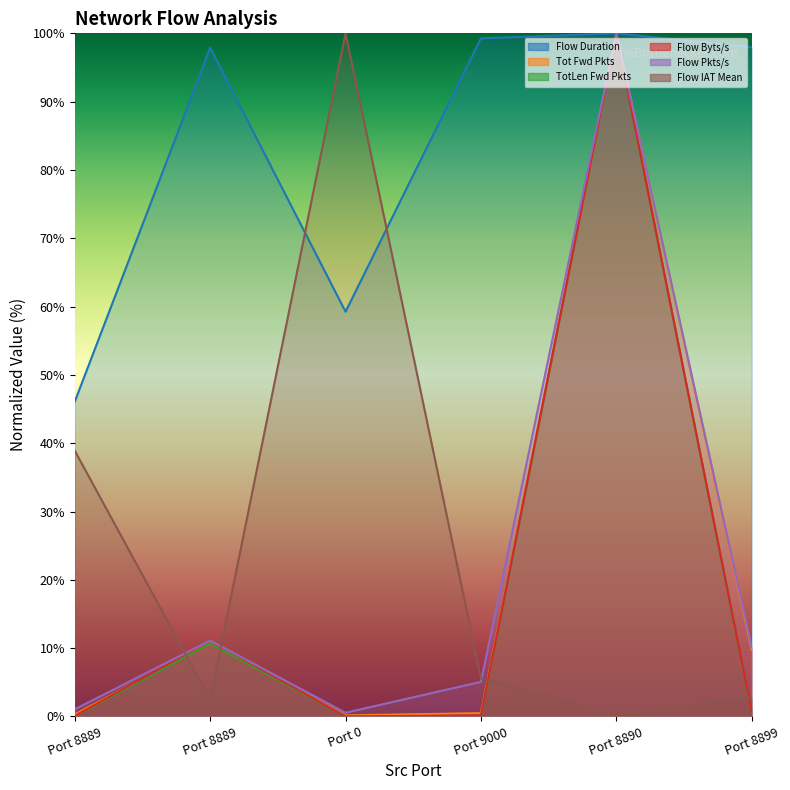

What is the highest value of the TotLen Fwd Pkts series?

100.0